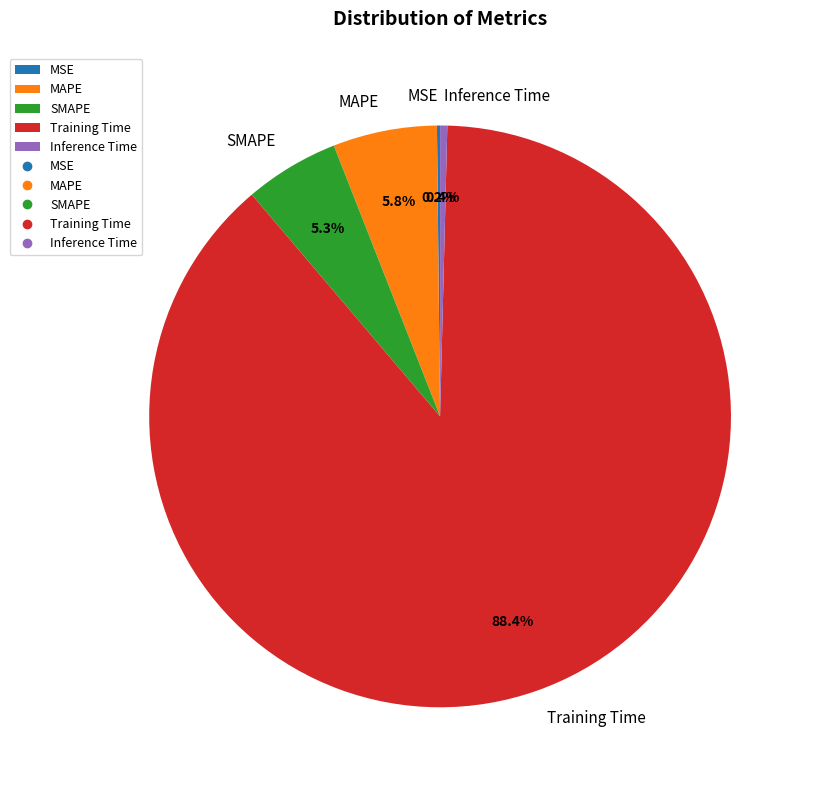

Combined, what portion of the pie is Inference Time and MAPE?

6.2%